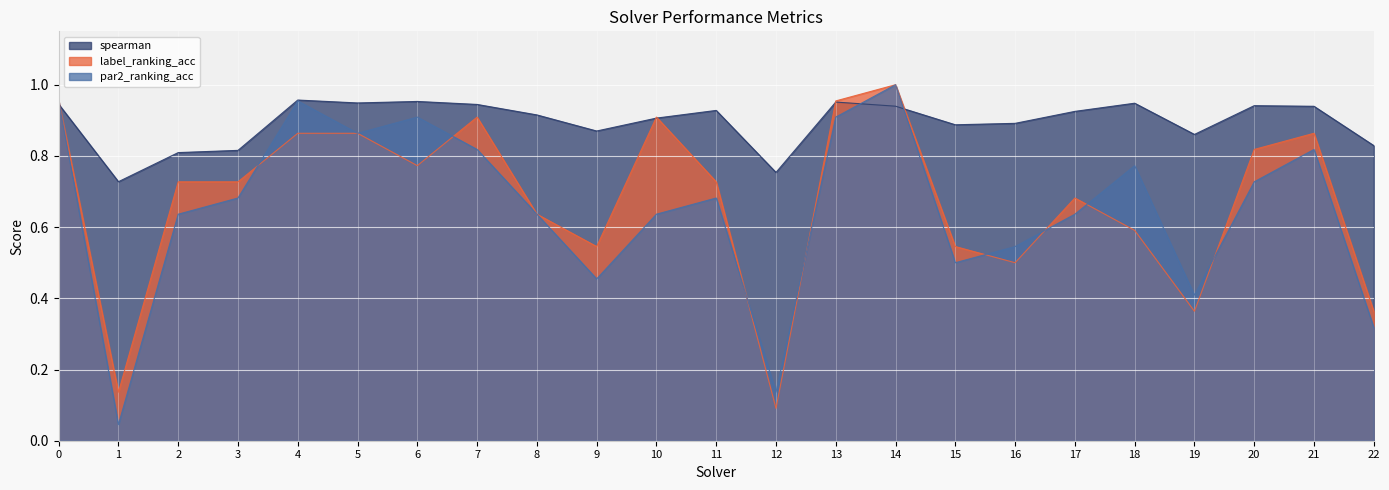

True or false: par2_ranking_acc has a value of 0.7 at 3.

True